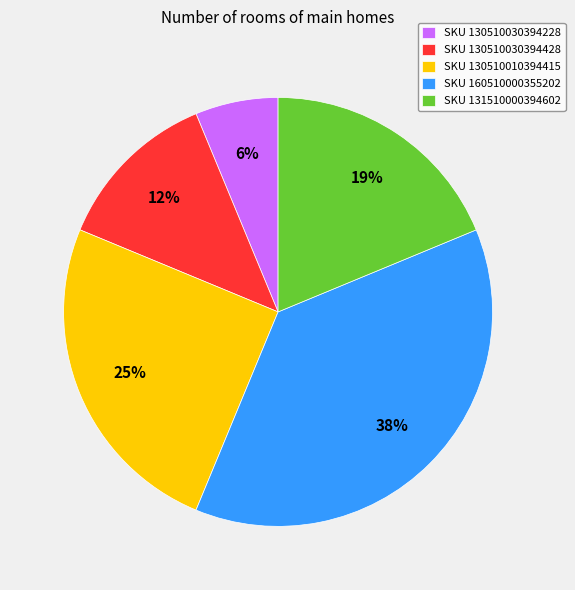

To the nearest percent, what is the average slice percentage?

20%